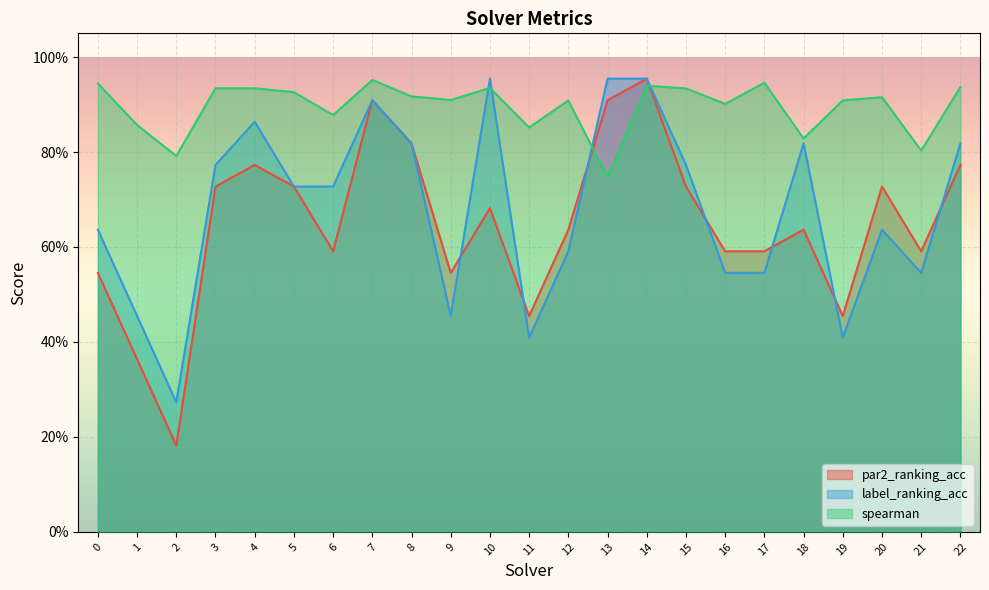

Between 4 and 15, which series saw the biggest shift?

label_ranking_acc